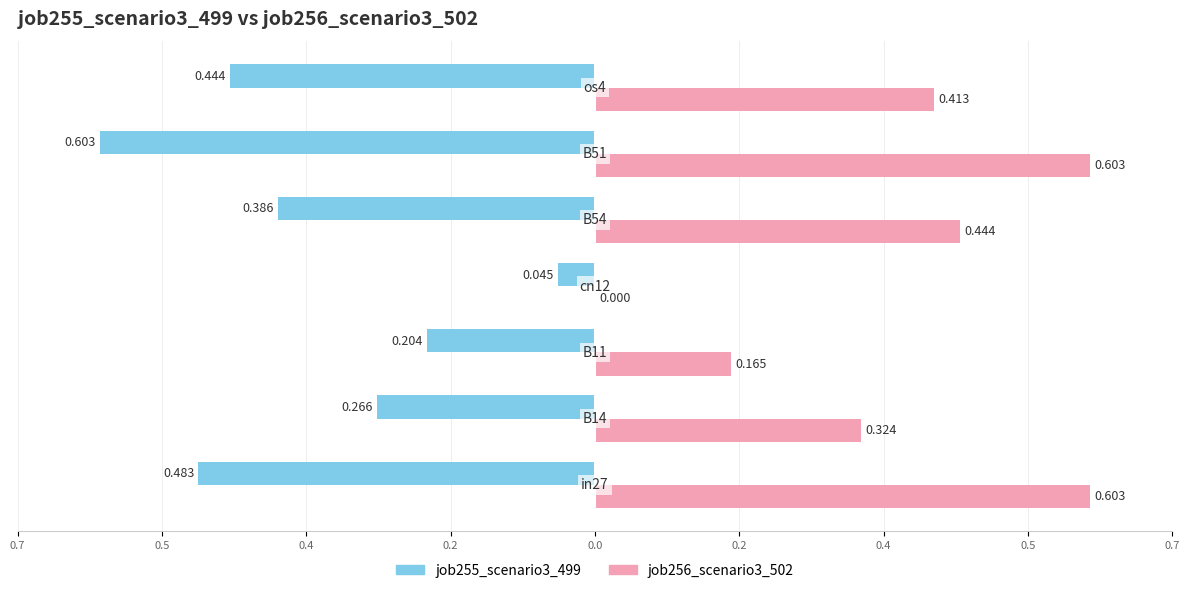

What are all the series names shown in the legend?

job255_scenario3_499, job256_scenario3_502